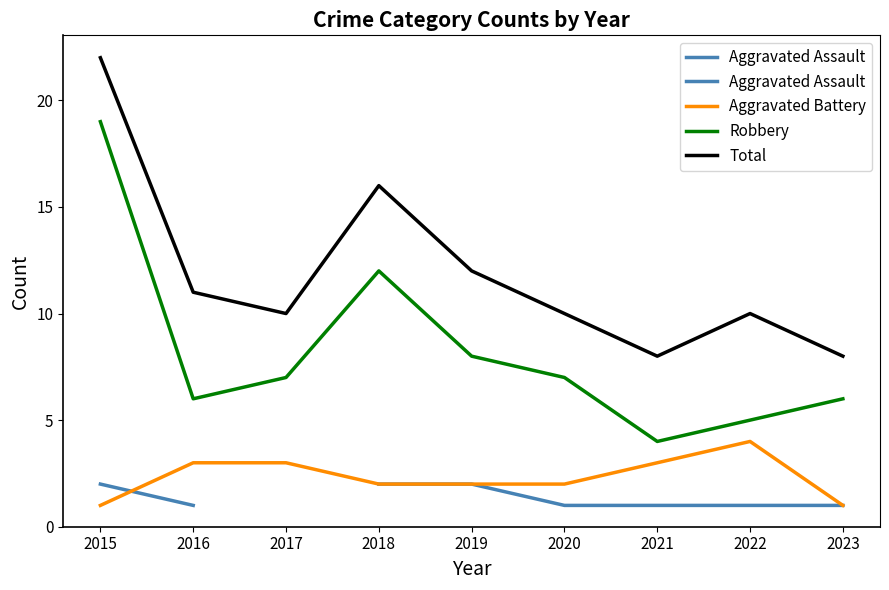

Rank the series at 2023 from highest to lowest value.

Total, Robbery, Aggravated Battery